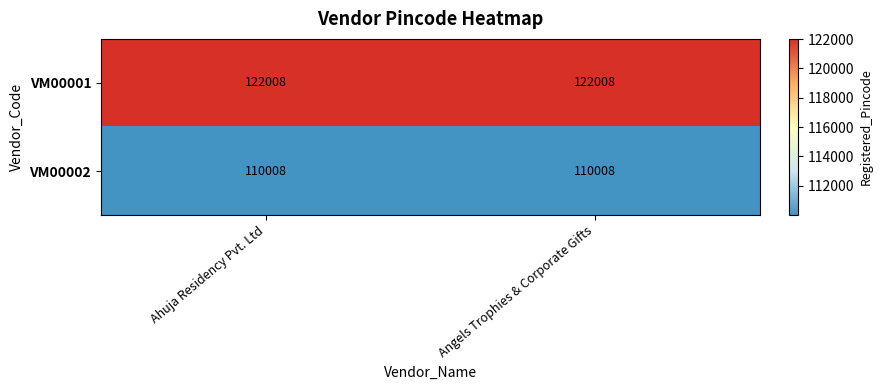

Rank the series at Angels Trophies & Corporate Gifts from lowest to highest value.

VM00002, VM00001